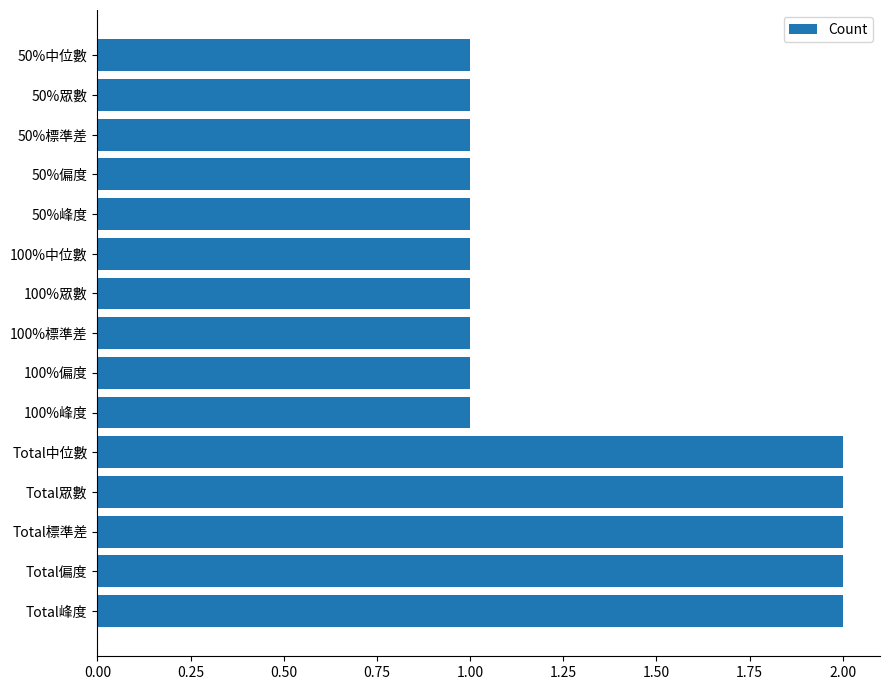

Approximately how many times larger is the value at Total標準差 compared to 50%中位數?

2.0